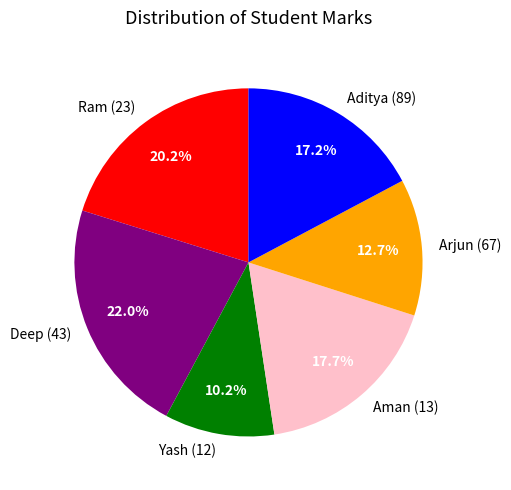

Which slice is the smallest?

Yash (12)